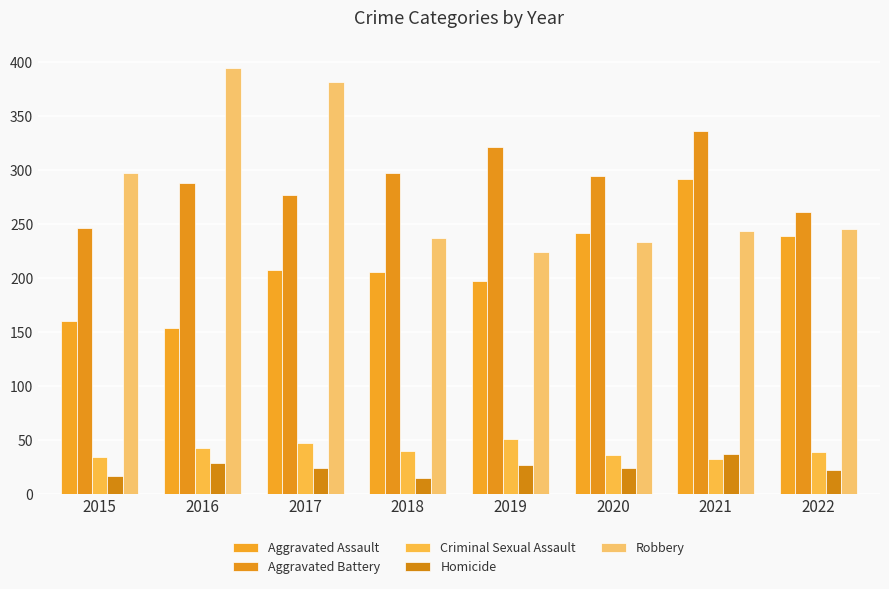

What is the spread (max minus min) of values at 2016?

365